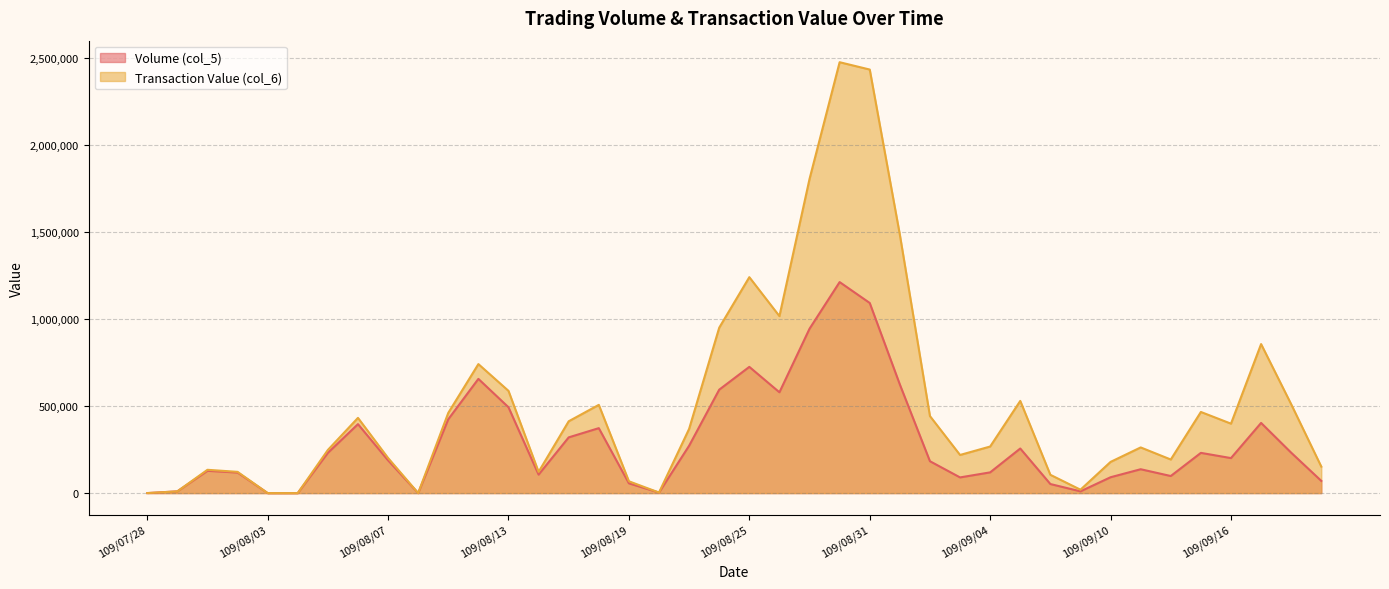

Which series has the largest total across all categories?

Transaction Value (col_6)